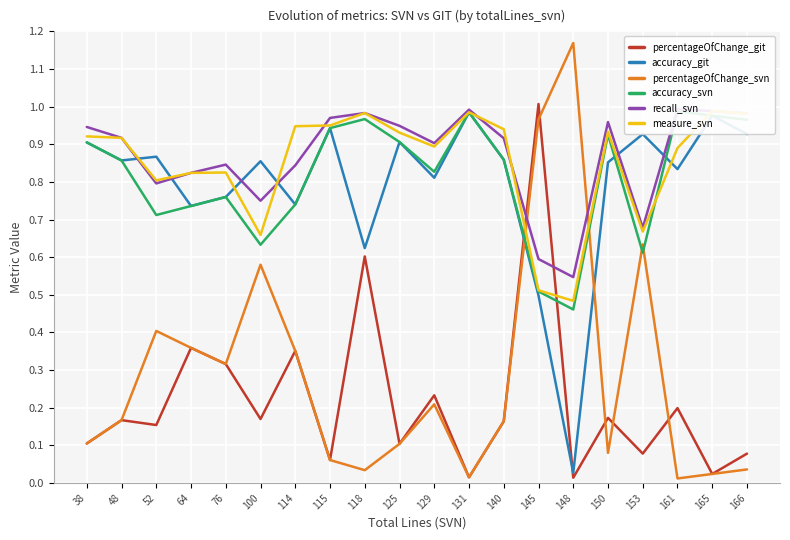

True or false: accuracy_svn and recall_svn intersect in this chart.

False